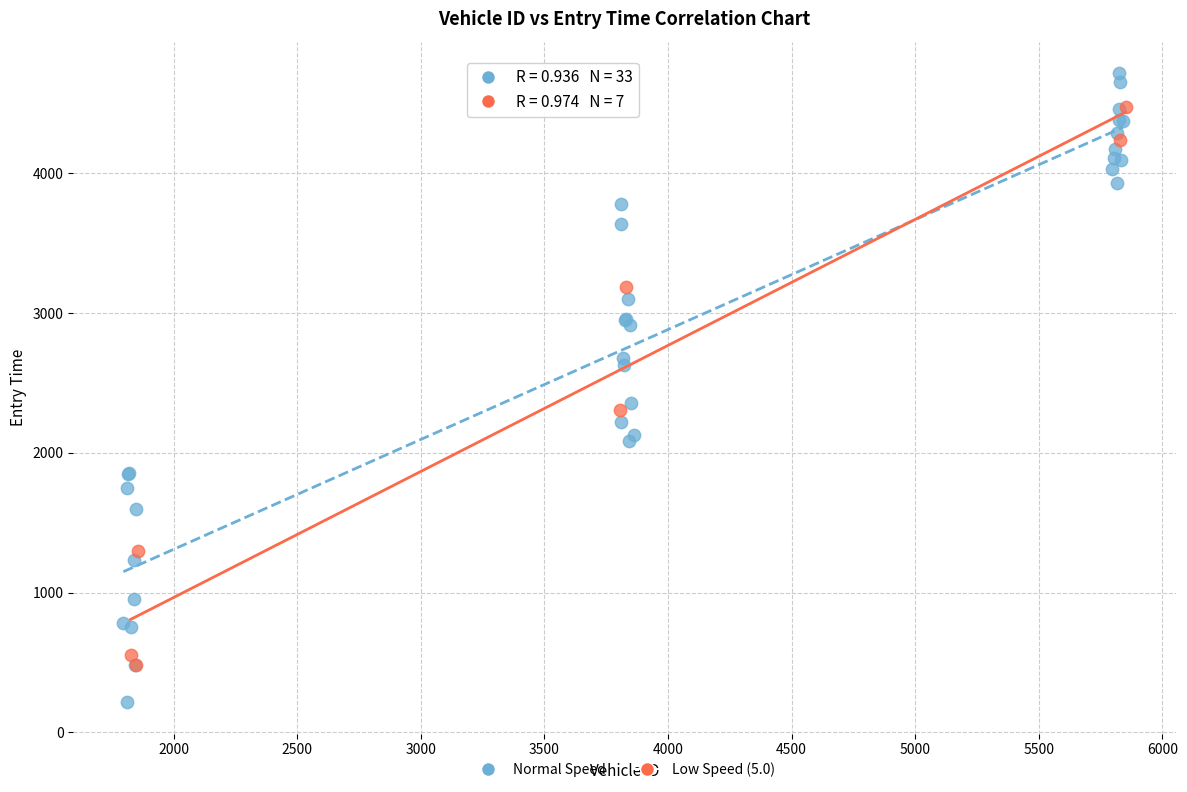

Which series reaches the maximum Y coordinate?

Normal Speed